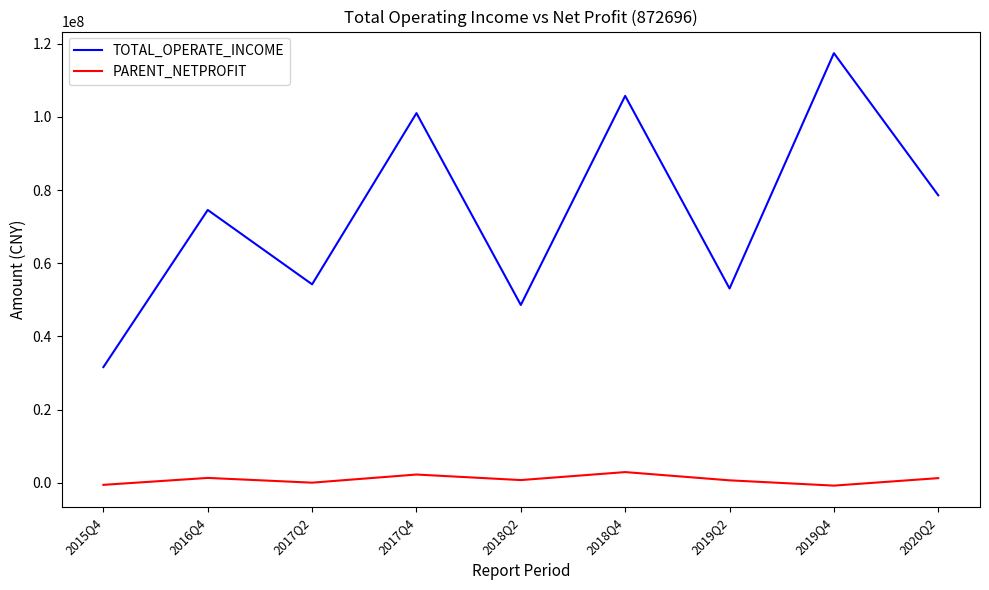

How many lines are shown in the chart?

2